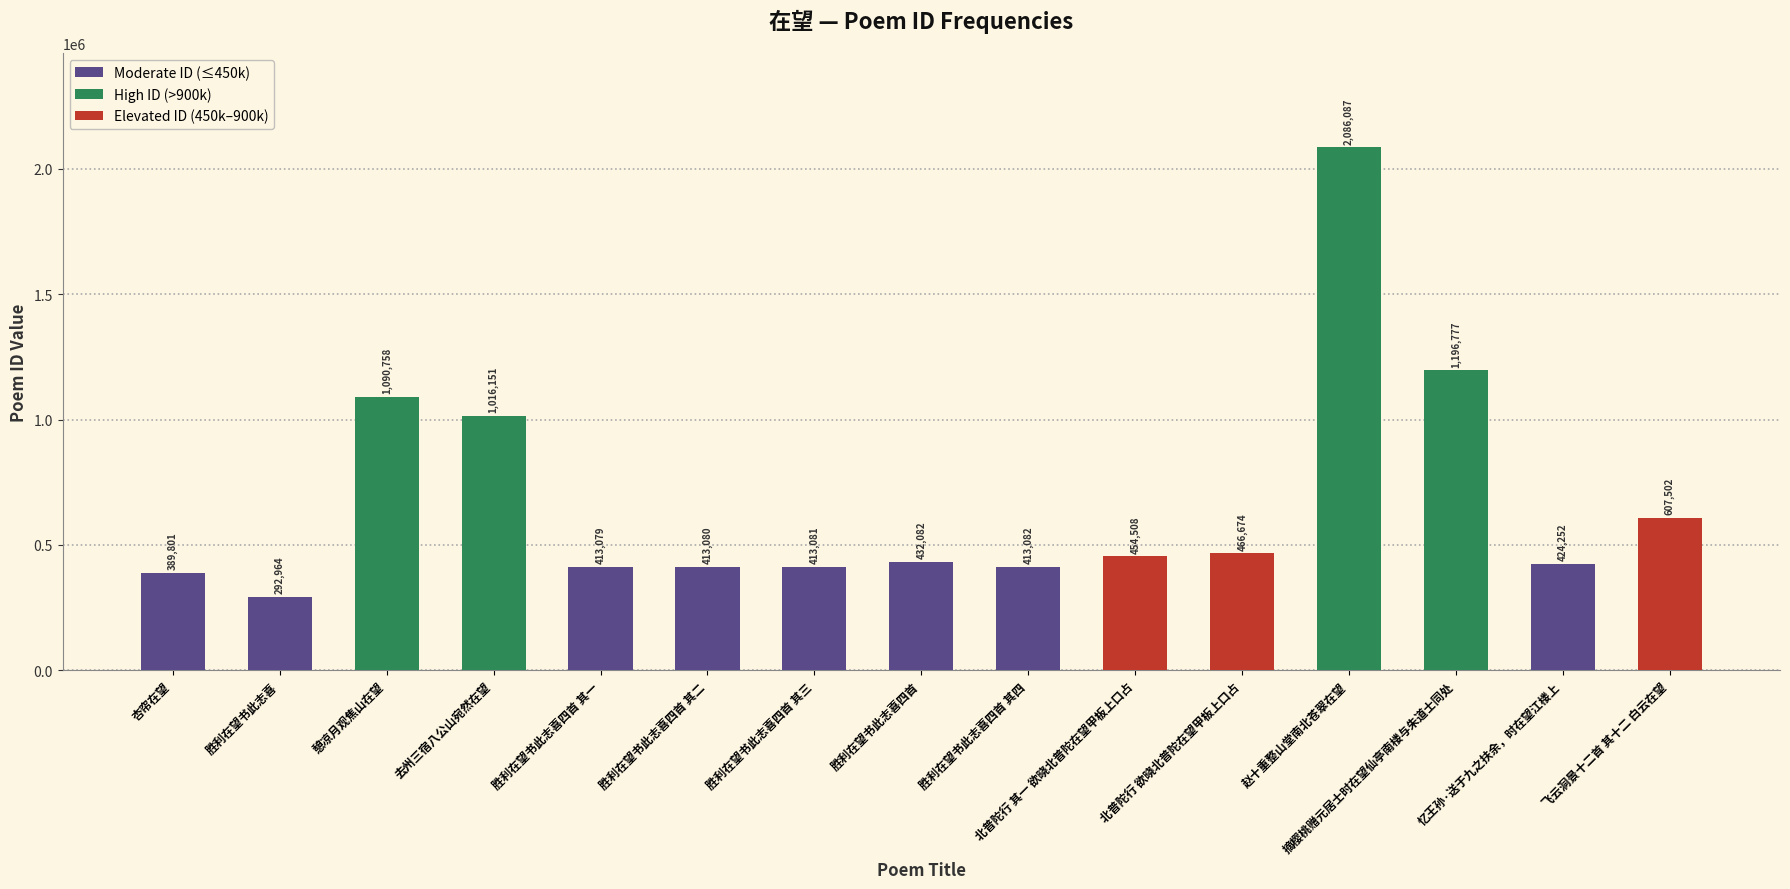

List the labels in order of value, largest first.

赵十重整山堂南北苍翠在望, 摘樱桃赠元居士时在望仙亭南楼与朱道士同处, 憩凉月观焦山在望, 去州三宿八公山宛然在望, 飞云洞景十二首 其十二 白云在望, 北普陀行 欲晓北普陀在望甲板上口占, 北普陀行 其一 欲晓北普陀在望甲板上口占, 胜利在望书此志喜四首, 忆王孙·送于九之扶余，时在望江楼上, 胜利在望书此志喜四首 其四, 胜利在望书此志喜四首 其三, 胜利在望书此志喜四首 其二, 胜利在望书此志喜四首 其一, 杏帘在望, 胜利在望书此志喜